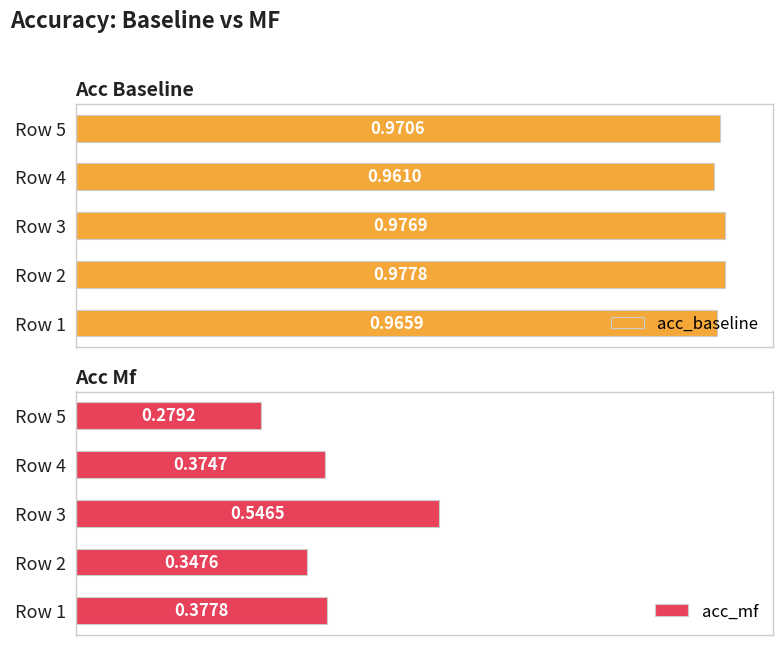

Count the acc_baseline values in the range 0 to 1.

5